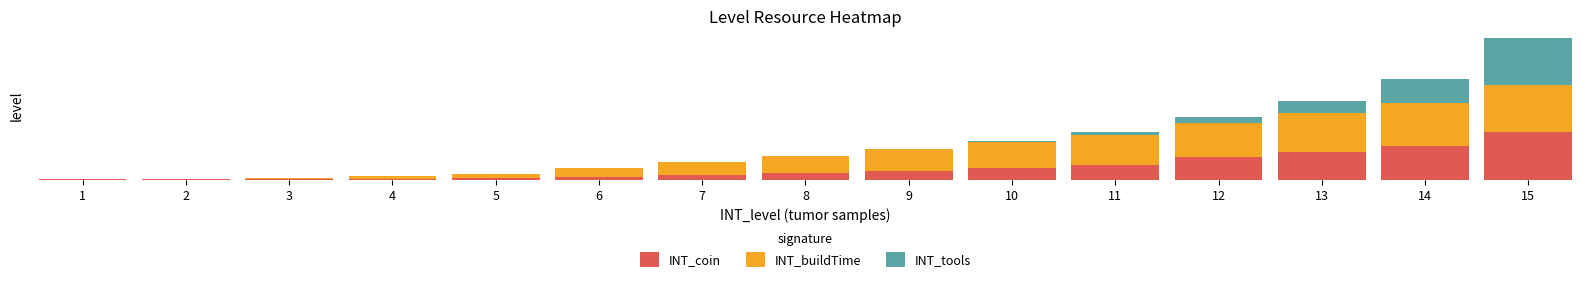

True or false: INT_buildTime has a value of 1.0 at 15.

True